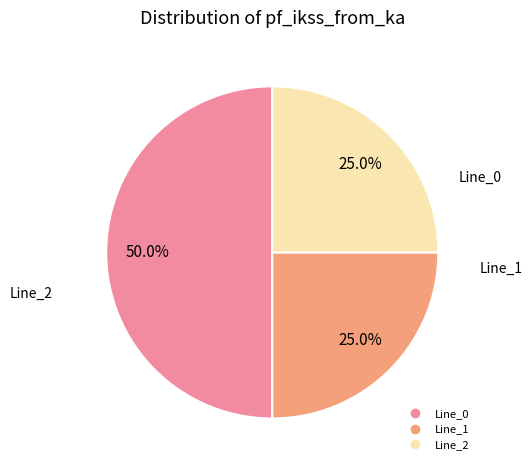

Which slice is the largest?

Line_0